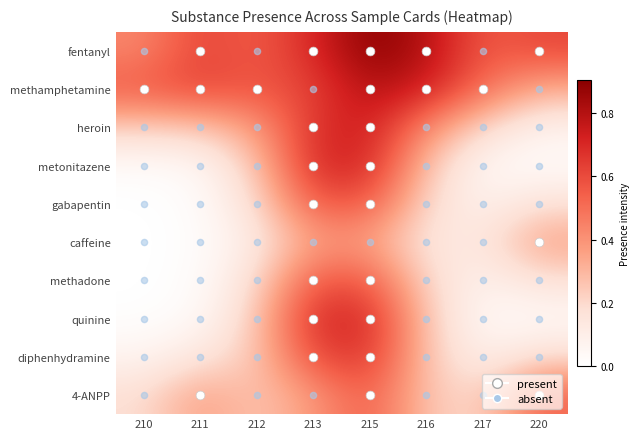

What is the maximum value shown in the chart?

0.9